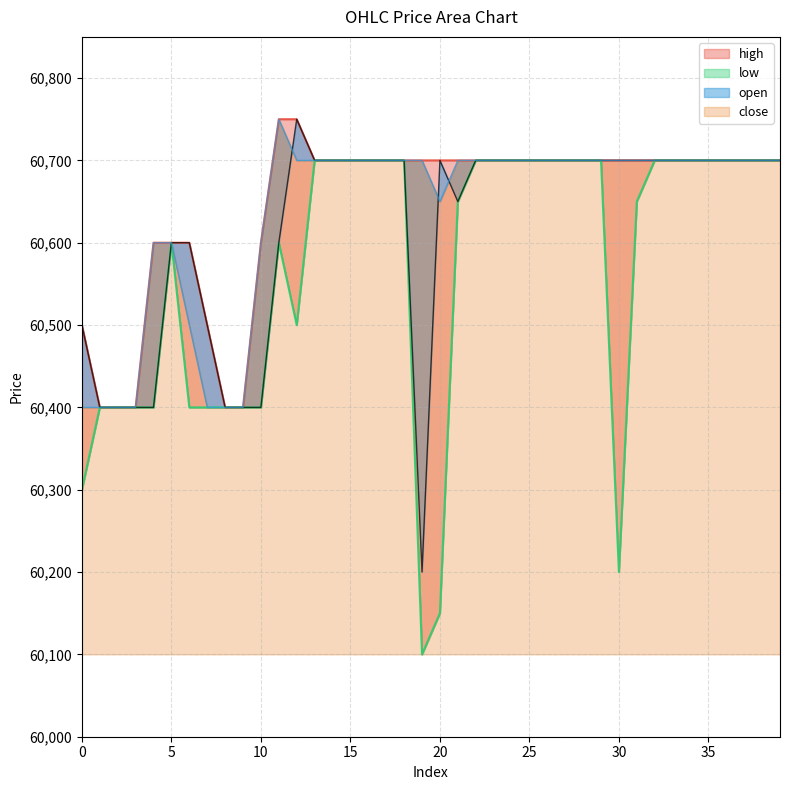

Reading left to right, transcribe all the data shown in this chart.

open: 60500	60400	60400	60400	60400	60600	60600	60500	60400	60400	60400	60600	60750	60700	60700	60700	60700	60700	60700	60200	60700	60650	60700	60700	60700	60700	60700	60700	60700	60700	60700	60700	60700	60700	60700	60700	60700	60700	60700	60700
high: 60500	60400	60400	60400	60600	60600	60600	60500	60400	60400	60600	60750	60750	60700	60700	60700	60700	60700	60700	60700	60700	60700	60700	60700	60700	60700	60700	60700	60700	60700	60700	60700	60700	60700	60700	60700	60700	60700	60700	60700
low: 60300	60400	60400	60400	60400	60600	60400	60400	60400	60400	60400	60600	60500	60700	60700	60700	60700	60700	60700	60100	60150	60650	60700	60700	60700	60700	60700	60700	60700	60700	60200	60650	60700	60700	60700	60700	60700	60700	60700	60700
close: 60400	60400	60400	60400	60600	60600	60500	60400	60400	60400	60600	60750	60700	60700	60700	60700	60700	60700	60700	60700	60650	60700	60700	60700	60700	60700	60700	60700	60700	60700	60700	60700	60700	60700	60700	60700	60700	60700	60700	60700